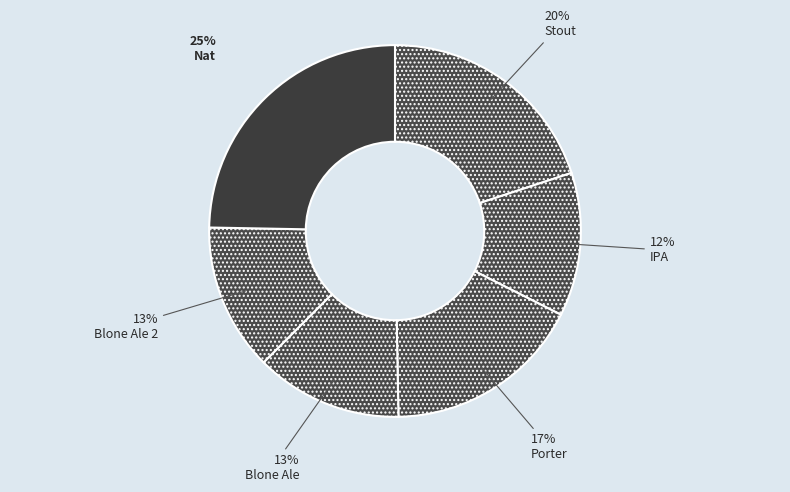

Count the number of slices in the pie.

6